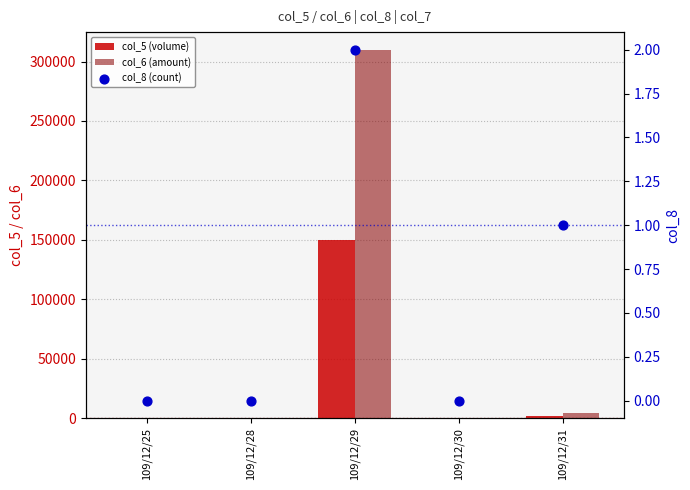

Which series contains the lowest Y value?

col_5 (volume)